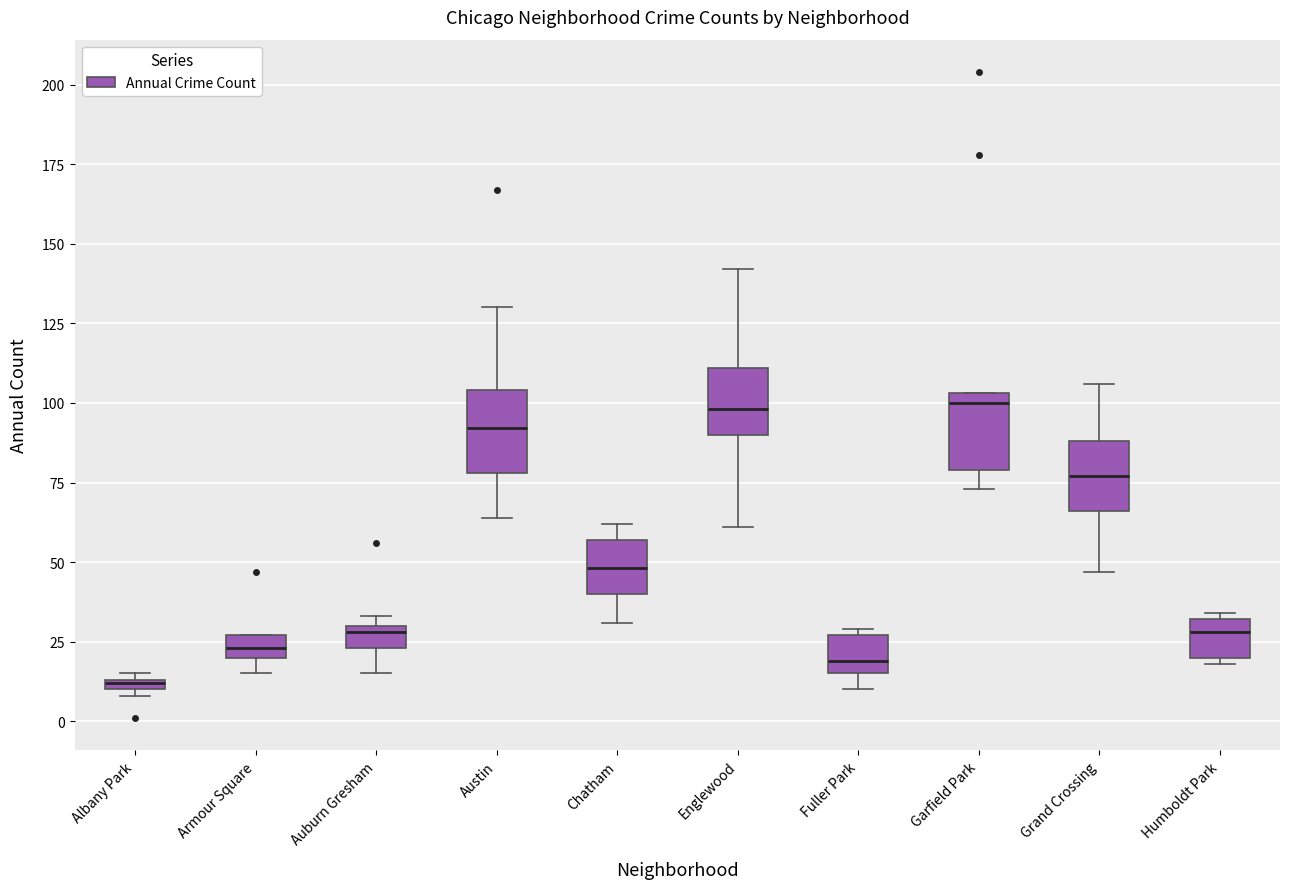

Where is the upper edge of the box for Humboldt Park on the y-axis? The values are not printed on the chart, so give them approximately, as read against the axis.

30